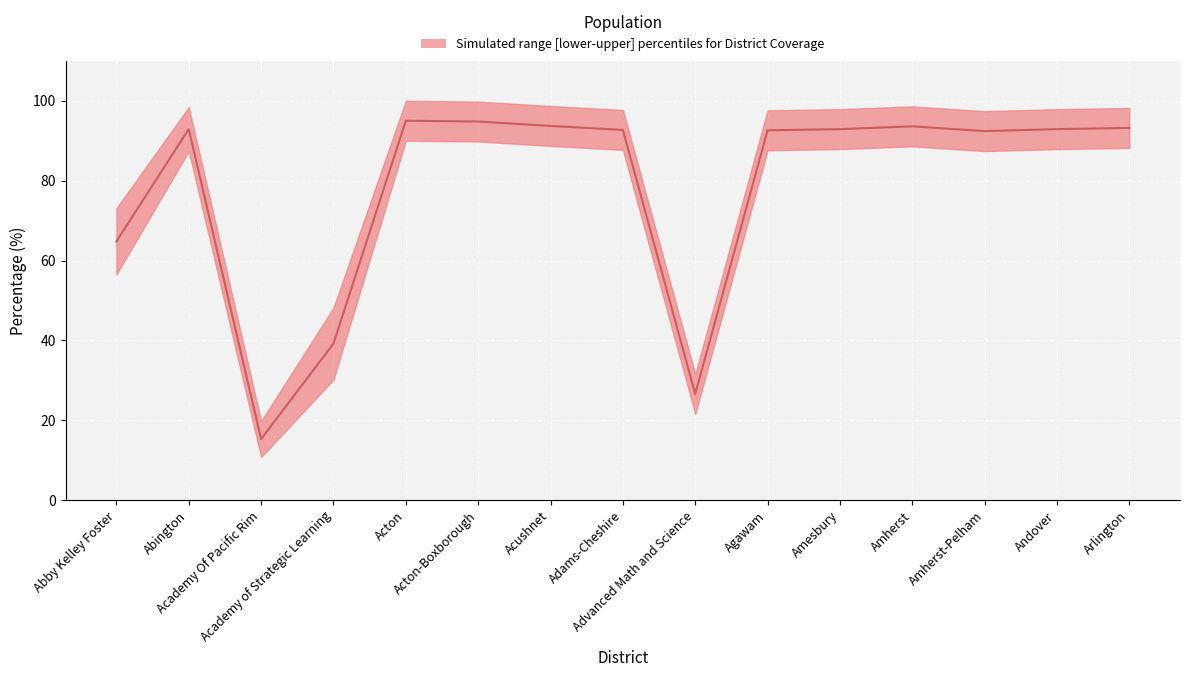

Reading left to right, transcribe all the data shown in this chart.

64.8	92.9	15.3	39.2	95.0	94.8	93.7	92.7	26.6	92.6	92.9	93.6	92.4	92.9	93.2